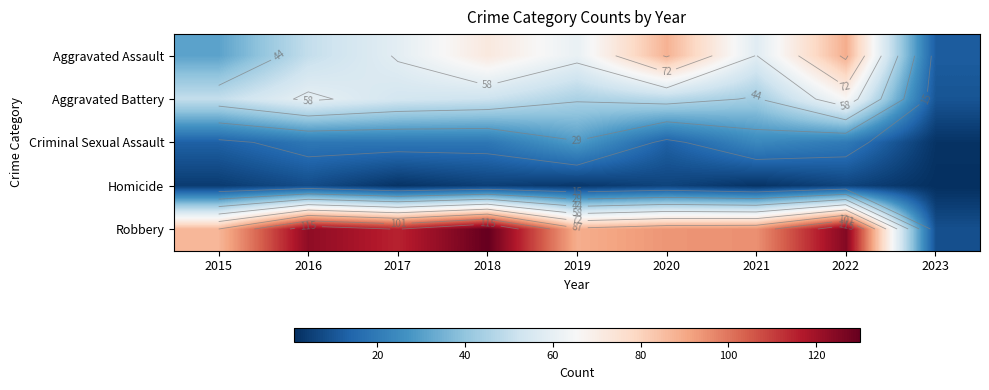

The value of Robbery at 2019 is 61. True or false?

False